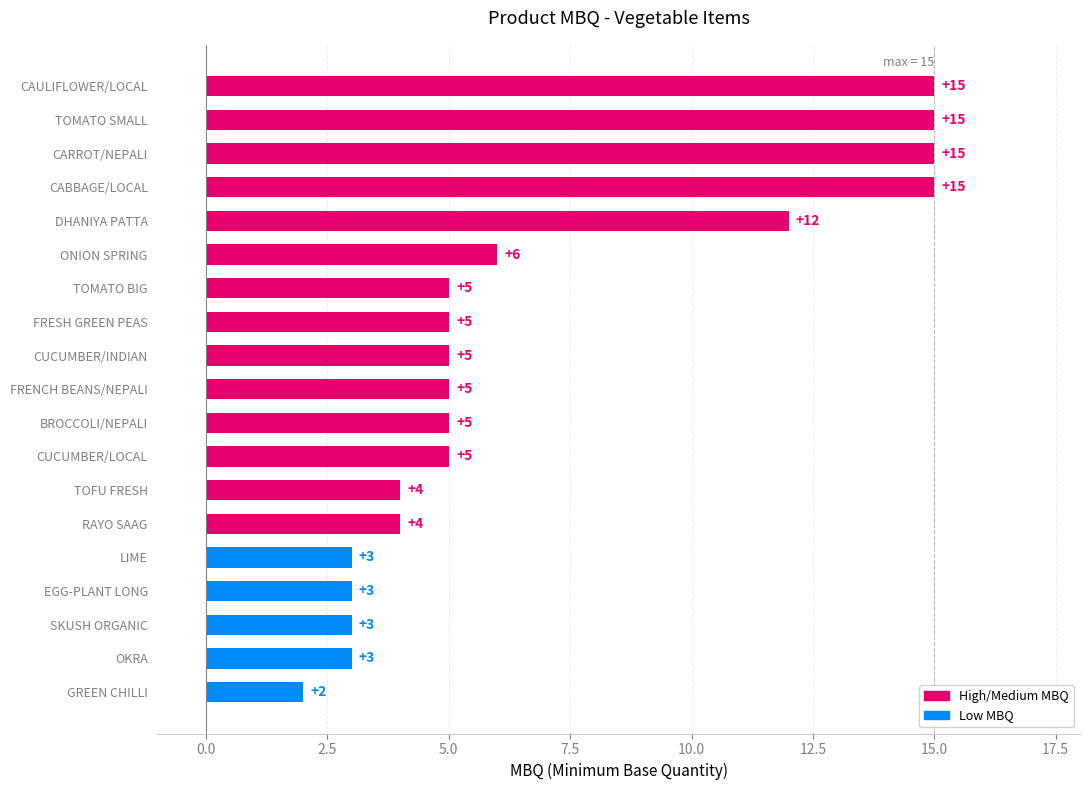

Read the value at LIME, to the nearest 5.

5